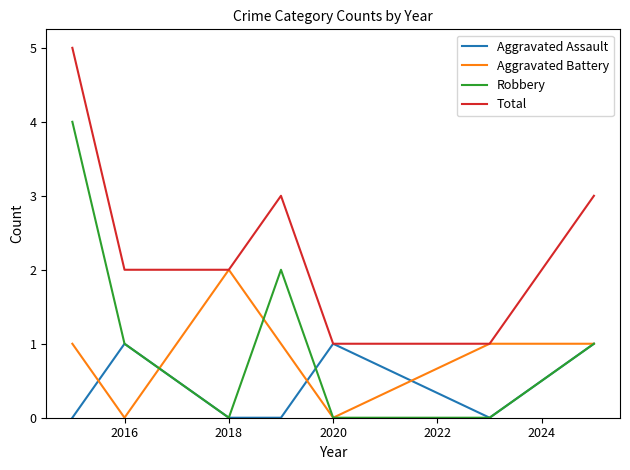

Which series has the largest total across all categories?

Total